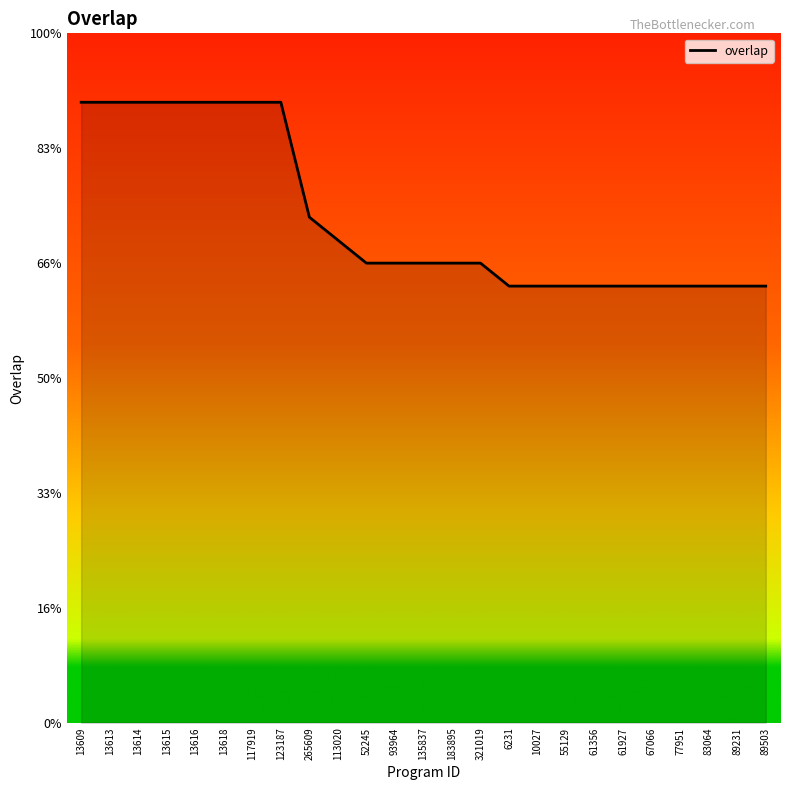

Reading left to right, extract all data points from this chart.

27	27	27	27	27	27	27	27	22	21	20	20	20	20	20	19	19	19	19	19	19	19	19	19	19